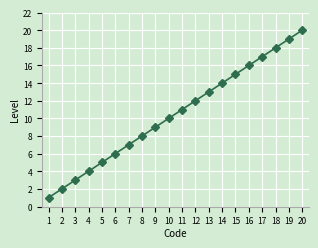

Reading right to left, transcribe all the data shown in this chart.

20=20	19=19	18=18	17=17	16=16	15=15	14=14	13=13	12=12	11=11	10=10	9=9	8=8	7=7	6=6	5=5	4=4	3=3	2=2	1=1